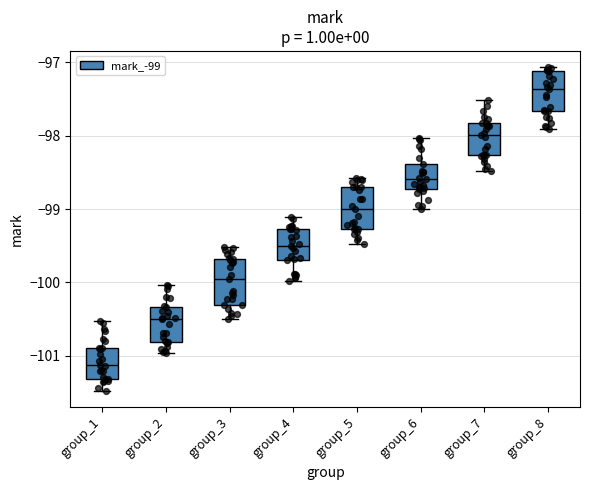

Which box has the highest median line?

group_8